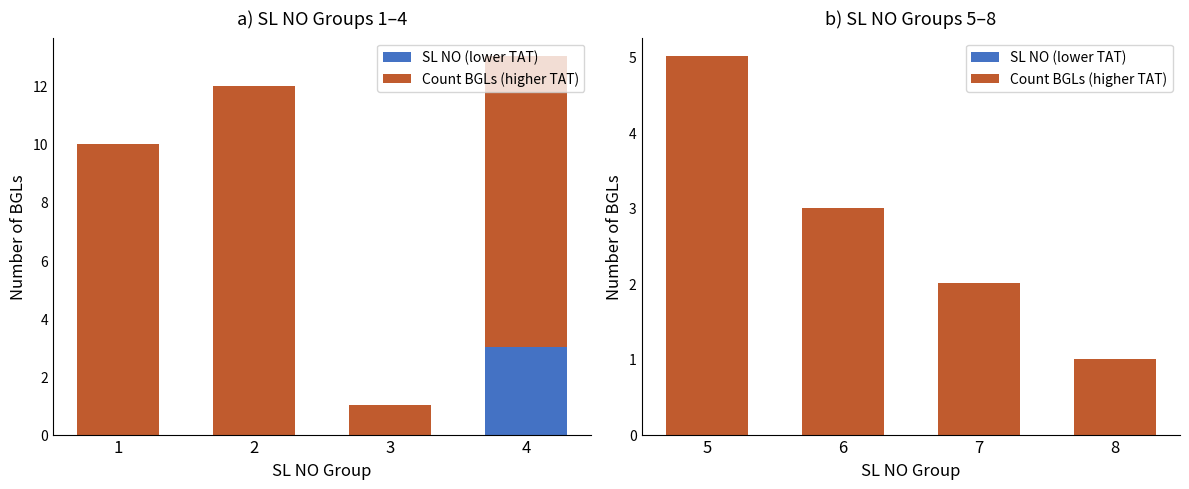

Is it true that Count BGLs (higher TAT) equals 1 at 7?

False